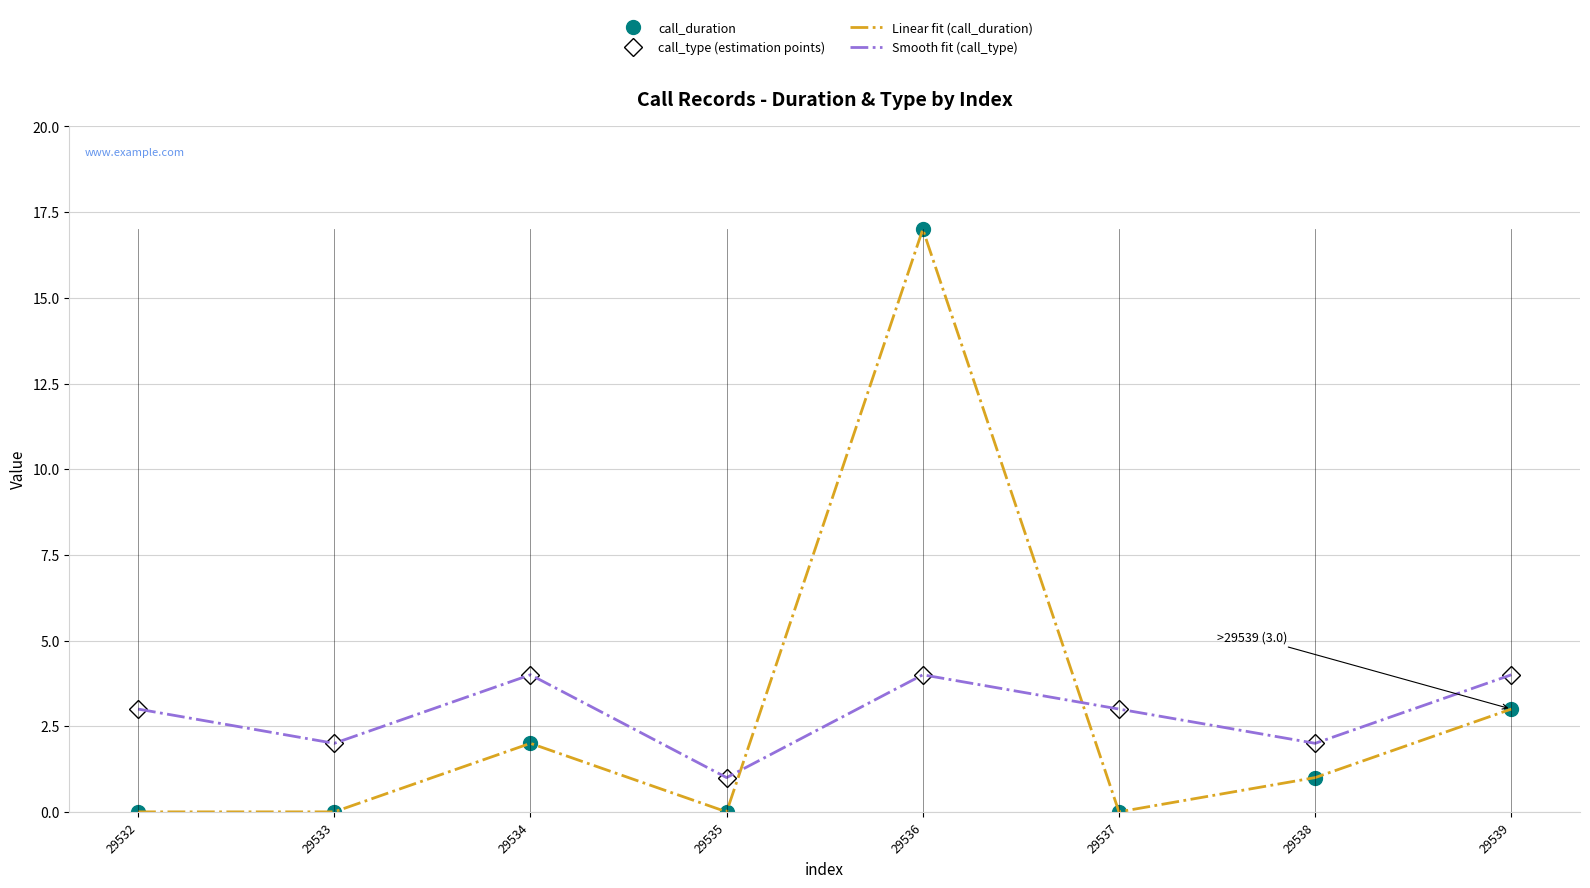

In call_type (estimation points), how many points are lower than both neighbors (excluding endpoints)?

3